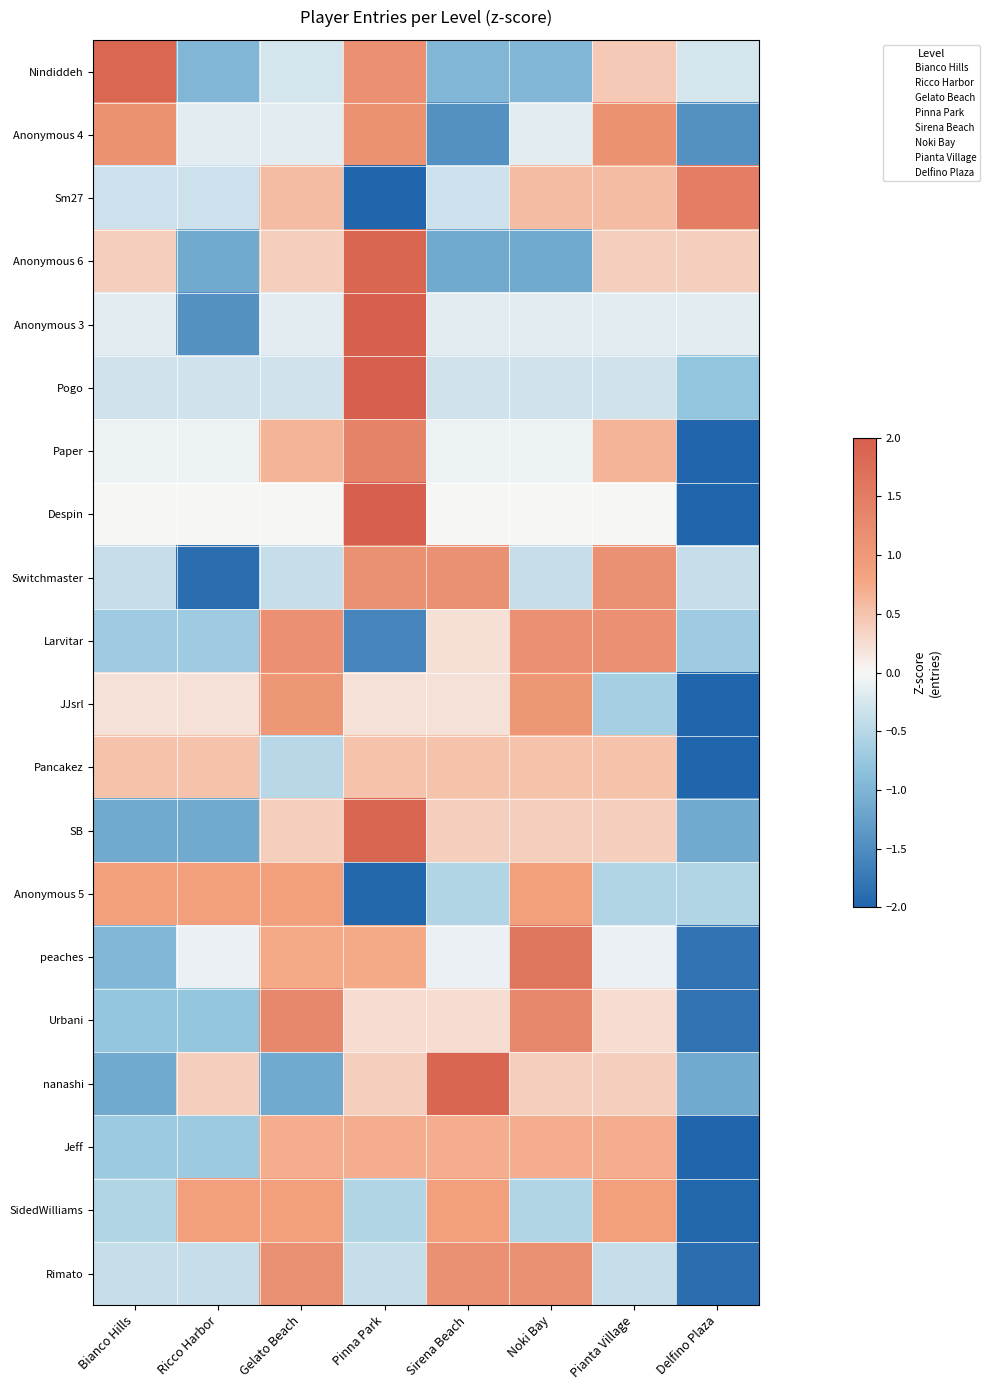

List the labels in order of Paper value, smallest first.

Delfino Plaza, Bianco Hills, Ricco Harbor, Sirena Beach, Noki Bay, Gelato Beach, Pianta Village, Pinna Park